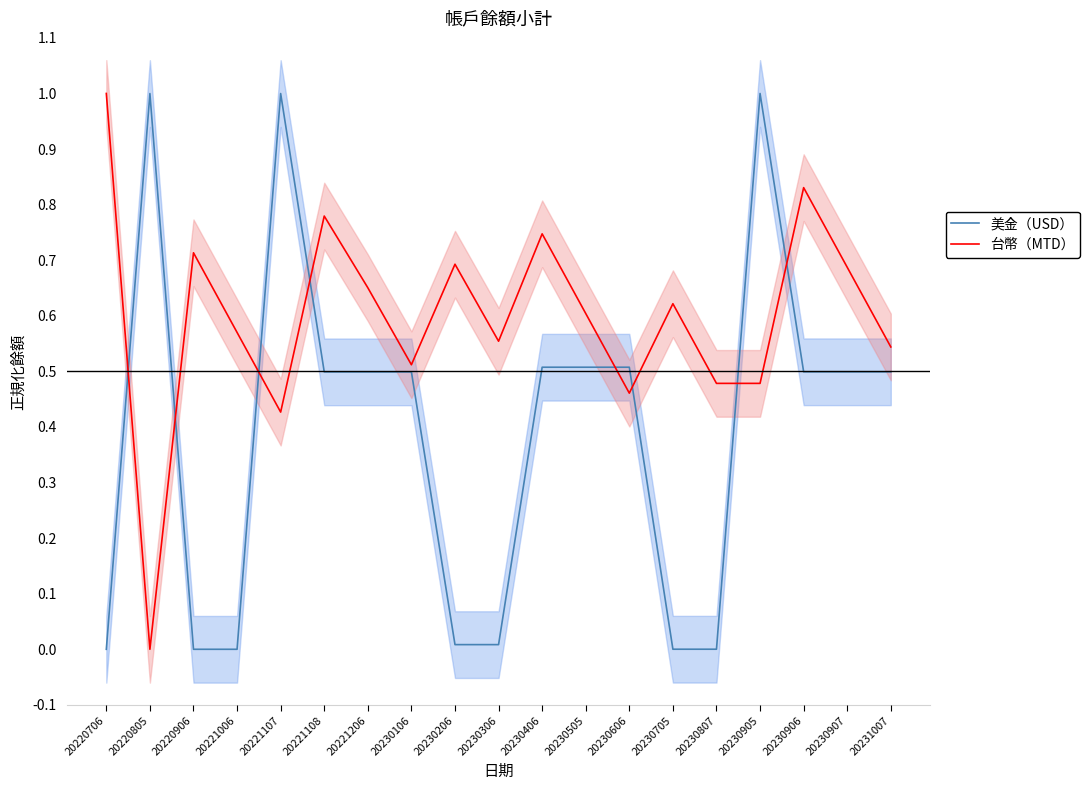

What is the value of the 台幣（MTD） point at the 3rd from the left?

0.7